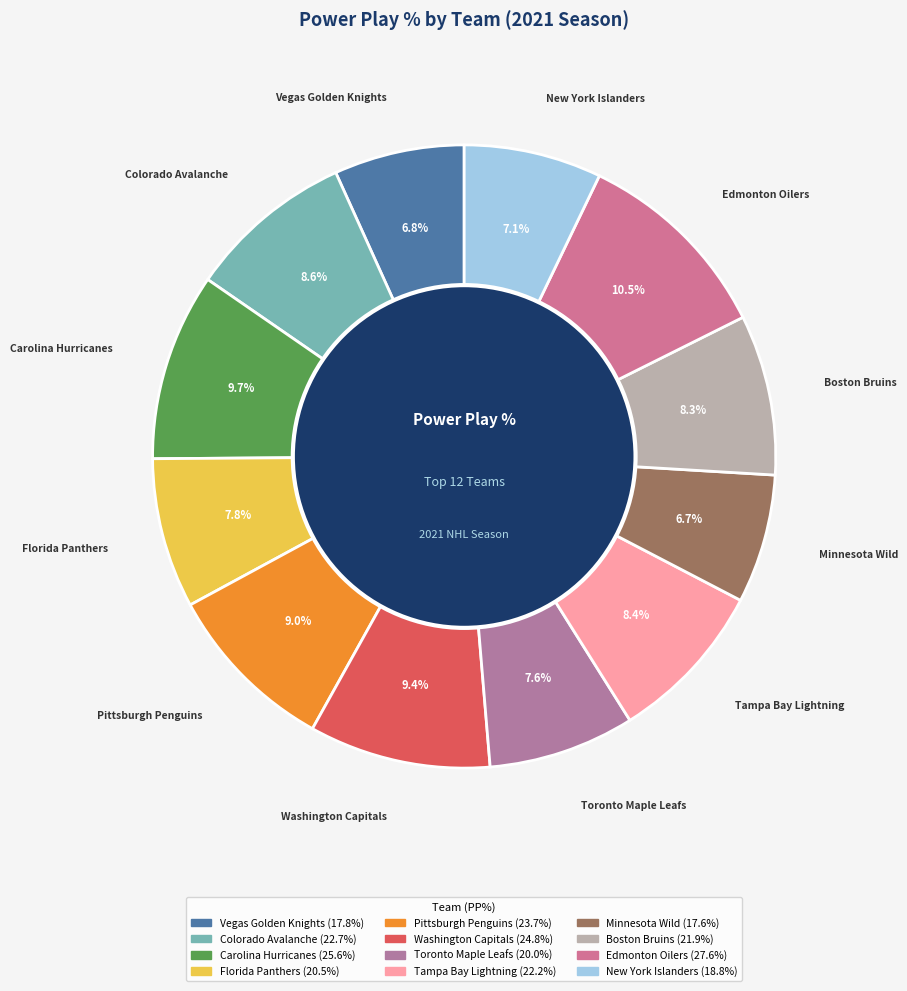

What is the largest slice in the pie chart?

Edmonton Oilers